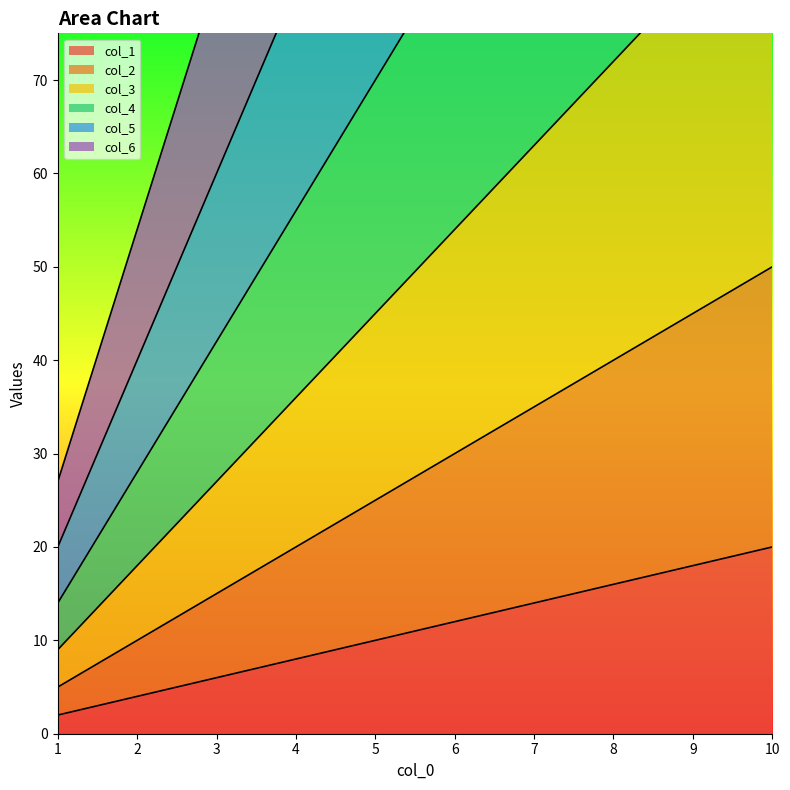

Reading right to left, what are all the values shown in this chart?

col_1: 20	18	16	14	12	10	8	6	4	2
col_2: 50	45	40	35	30	25	20	15	10	5
col_3: 90	81	72	63	54	45	36	27	18	9
col_4: 140	126	112	98	84	70	56	42	28	14
col_5: 200	180	160	140	120	100	80	60	40	20
col_6: 270	243	216	189	162	135	108	81	54	27